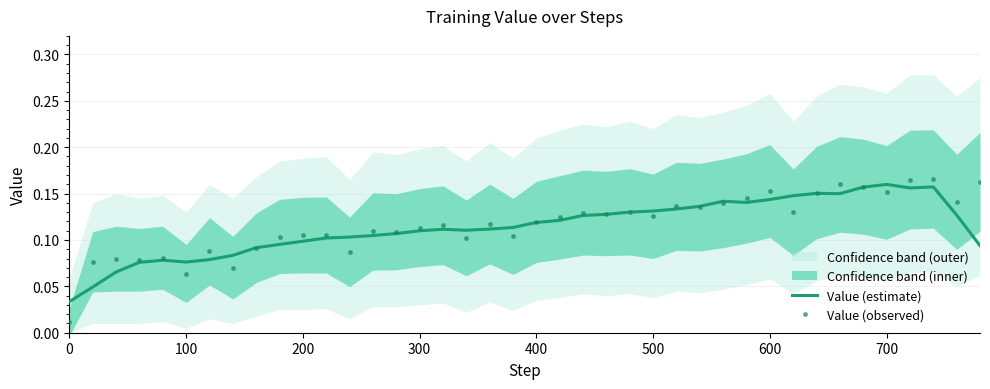

Does the chart have visible grid lines?

Yes